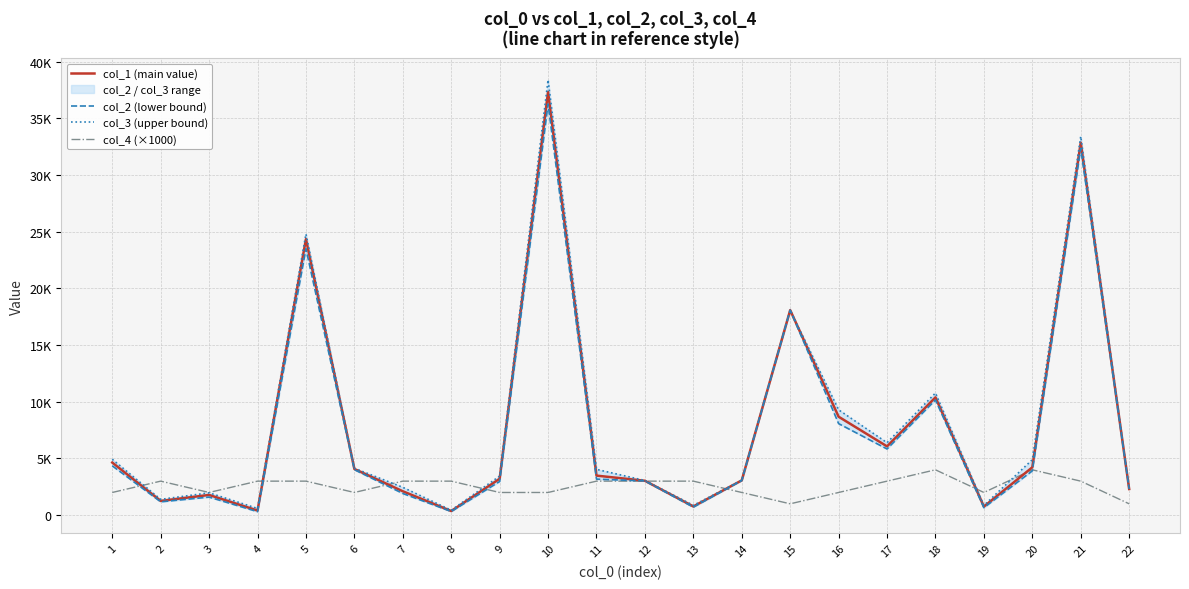

How many intersections are there between col_4 (×1000) and col_2 (lower bound)?

8